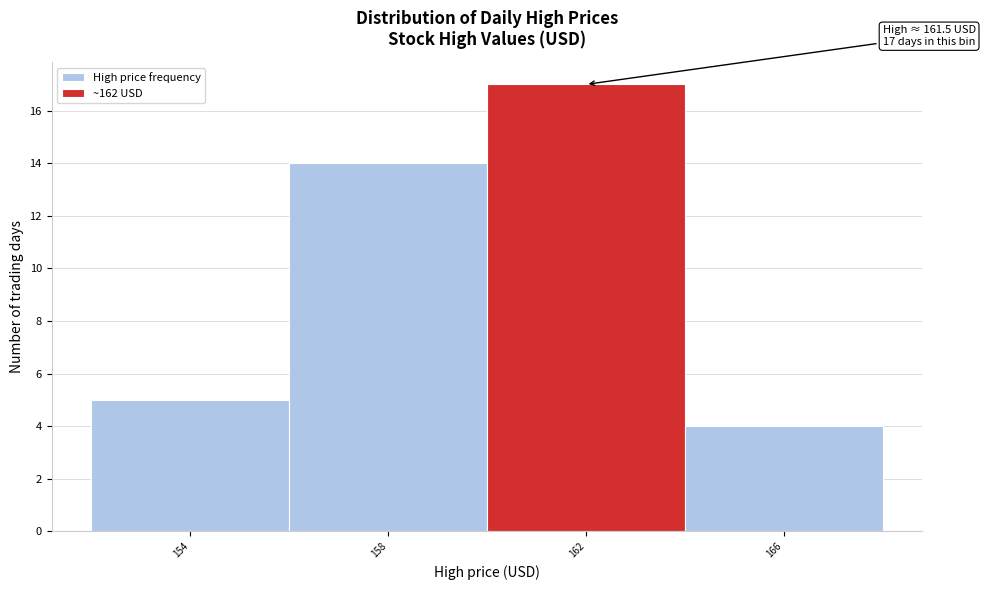

Which range on the x-axis has the tallest bar?

160 to 164